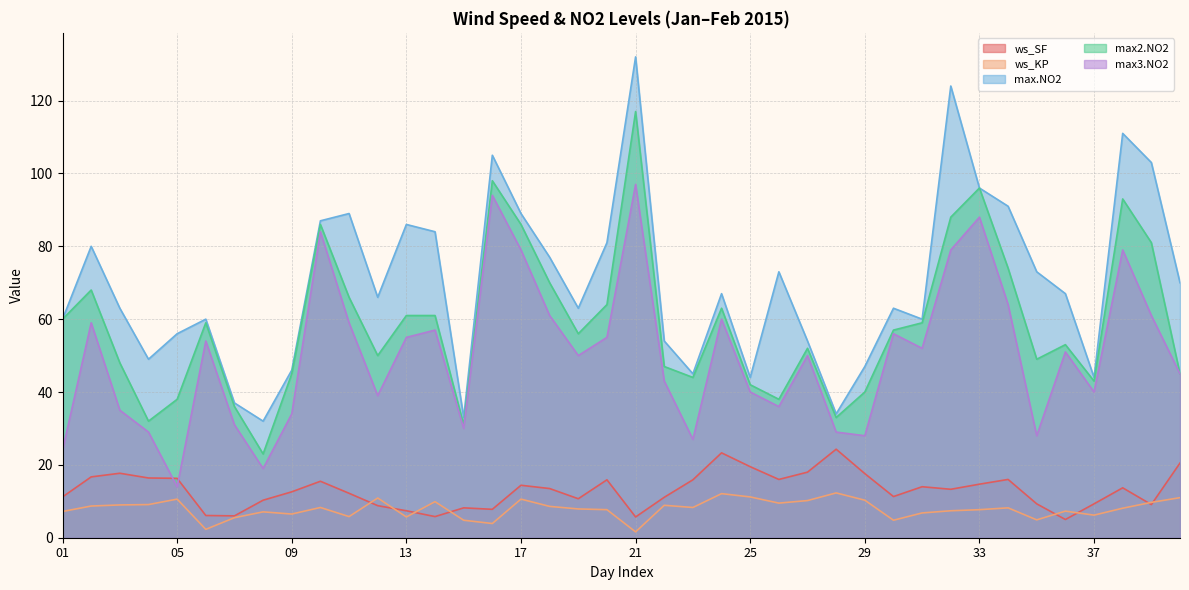

Which series has the largest total across all categories?

max.NO2